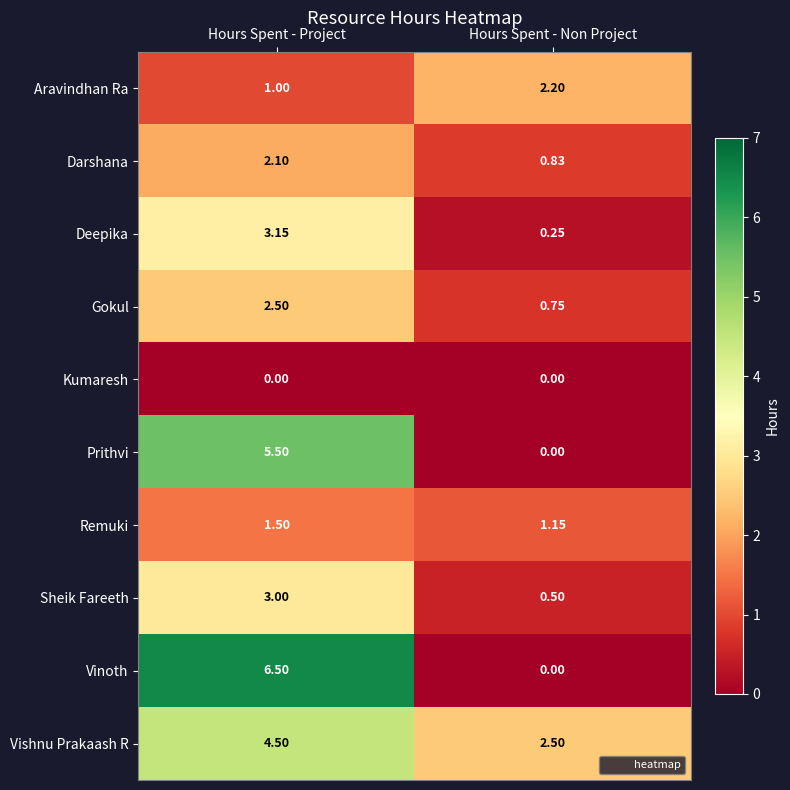

How many distinct data groups are displayed?

10